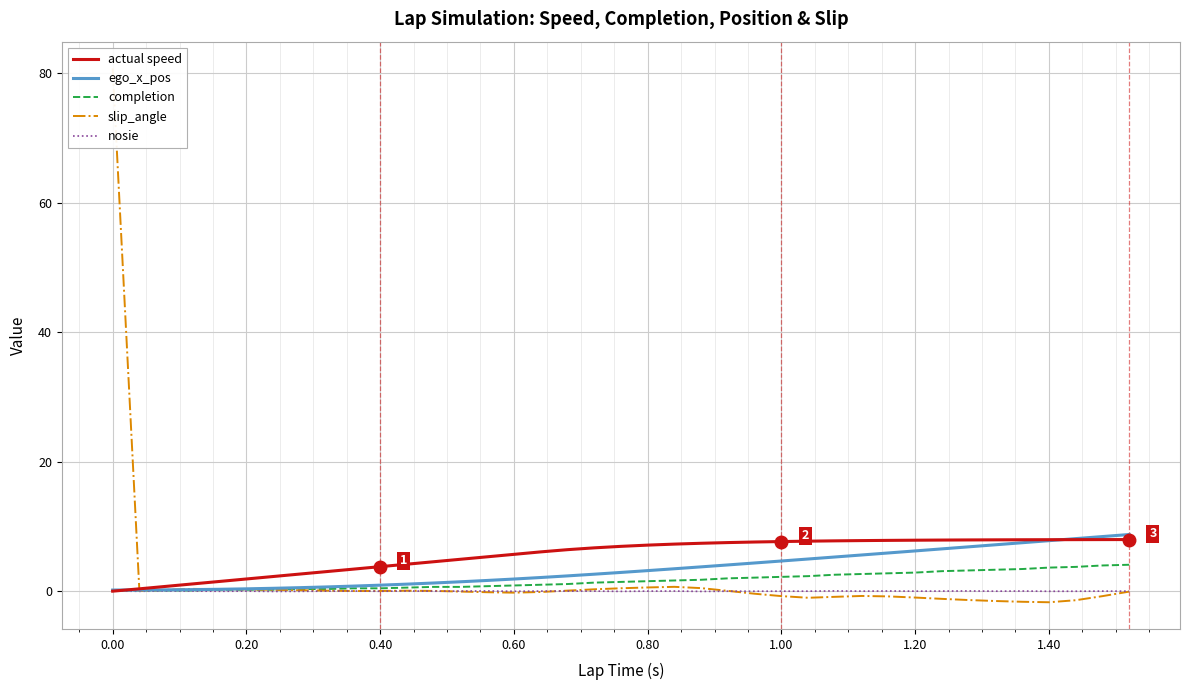

Which series has the largest total across all categories?

actual speed